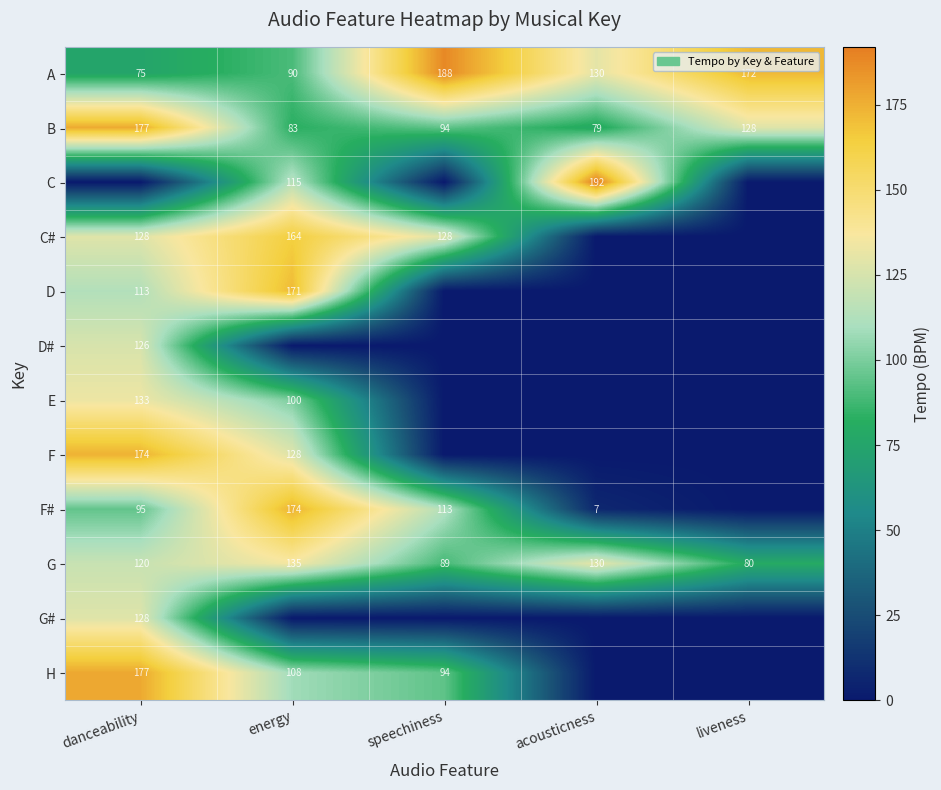

Is it true that F# equals 12 at acousticness?

False